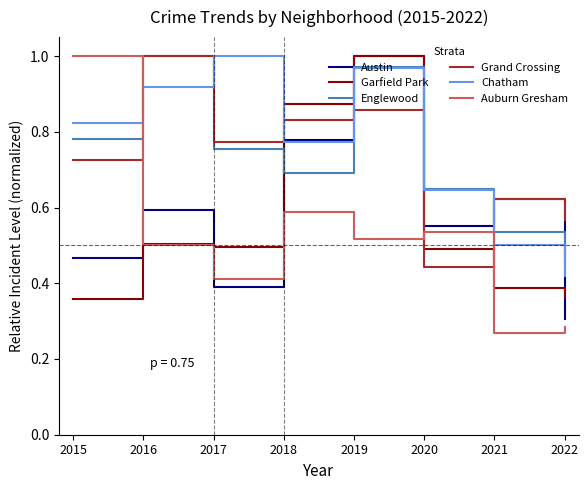

Is the value of Garfield Park at 2015 greater than the value of Englewood at 2020?

No